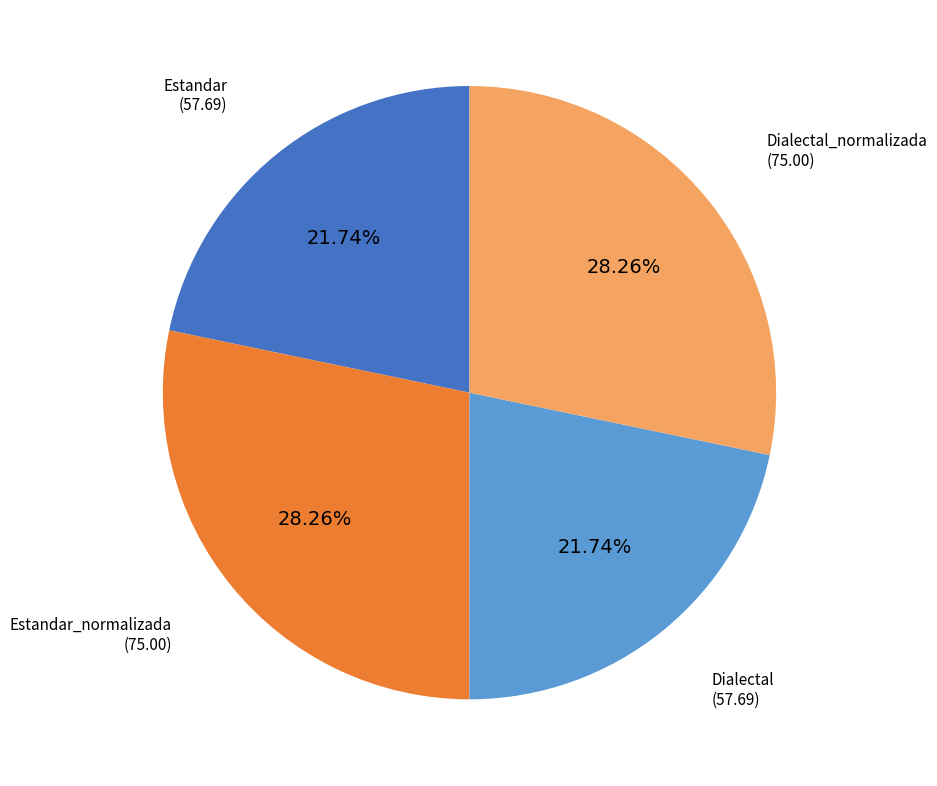

How many slices are in this pie chart?

4